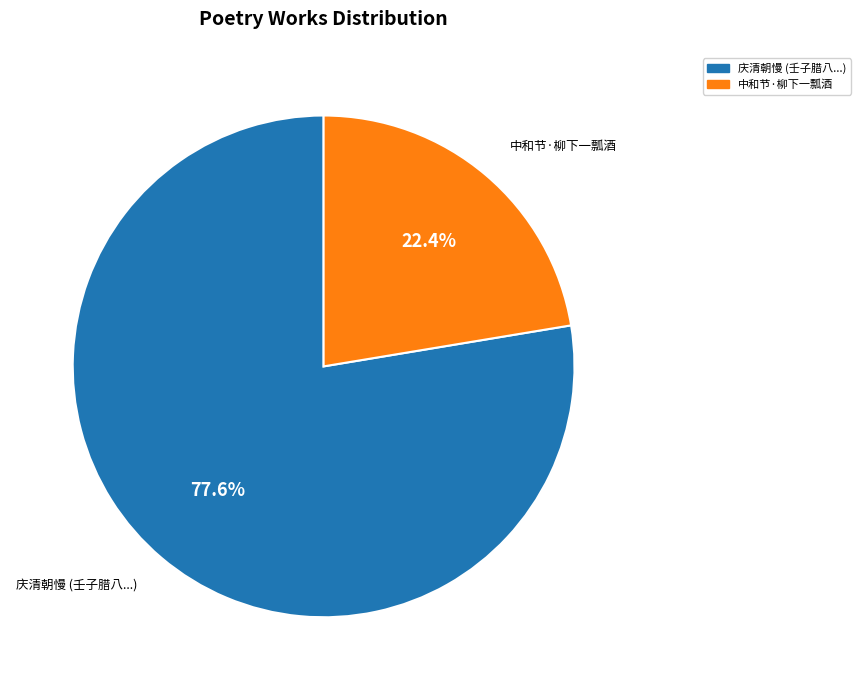

Approximately how many times larger is the value at 庆清朝慢 (壬子腊八...) compared to 中和节·柳下一瓢酒?

3.5